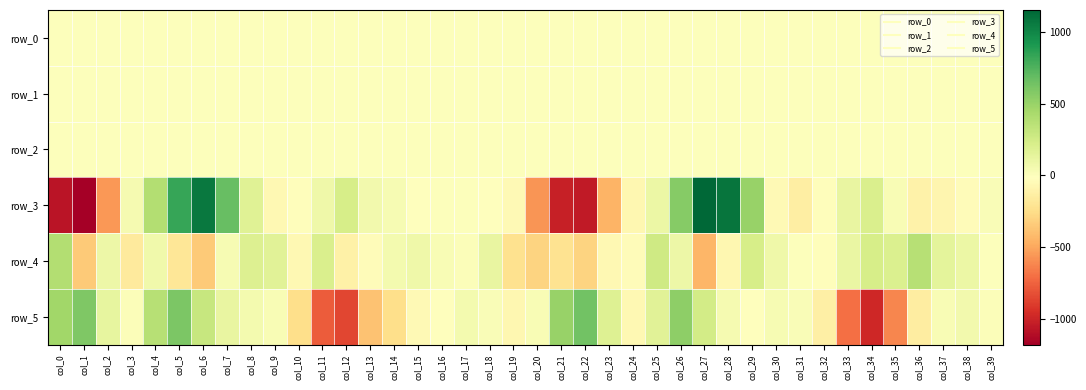

Which has a higher value, col_21 or col_35?

col_21